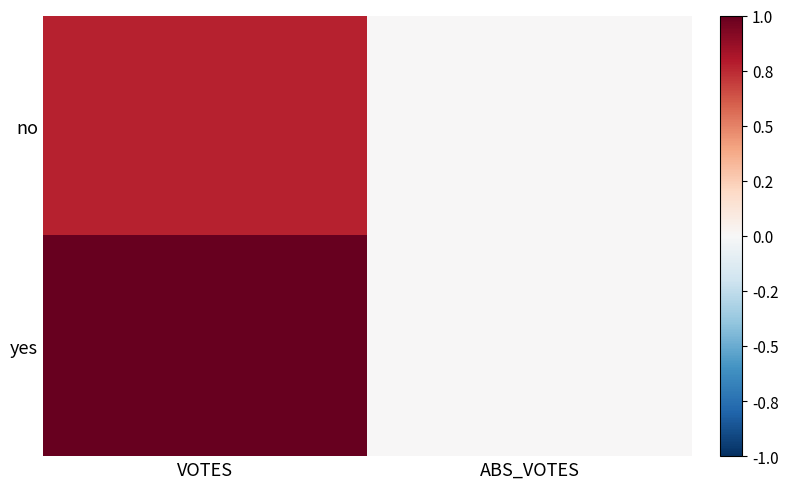

Reading right to left, what are all the values shown in this chart?

no: ABS_VOTES=0.0	VOTES=0.8
yes: ABS_VOTES=0.0	VOTES=1.0